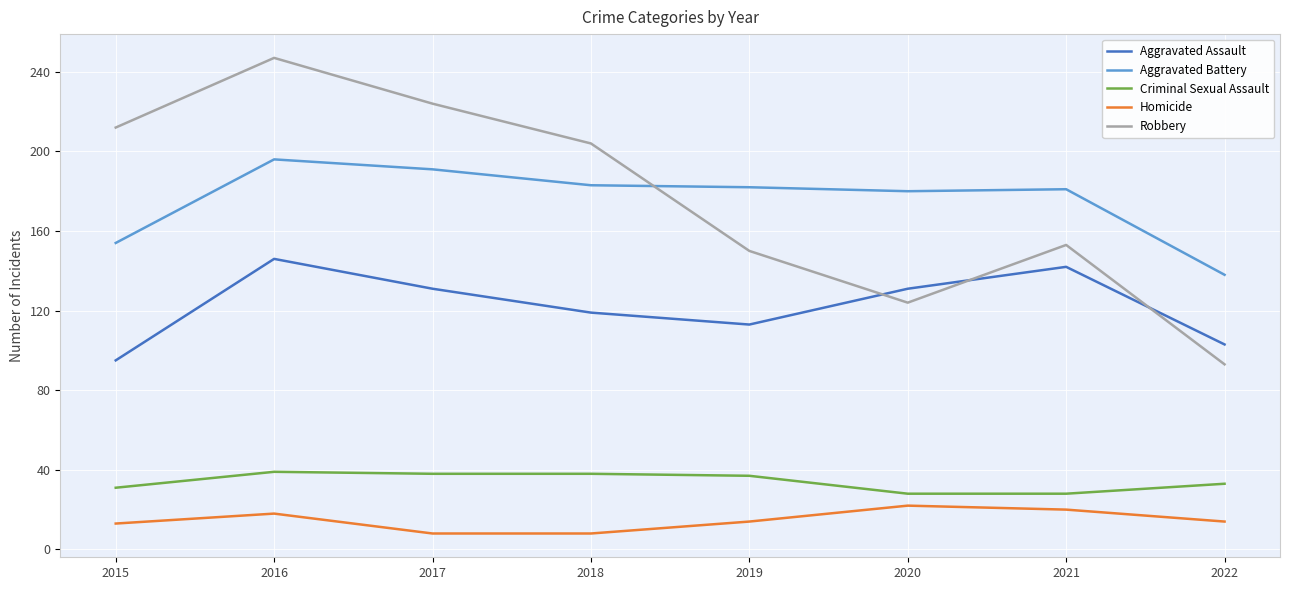

What value does the Homicide series have at 2019?

14